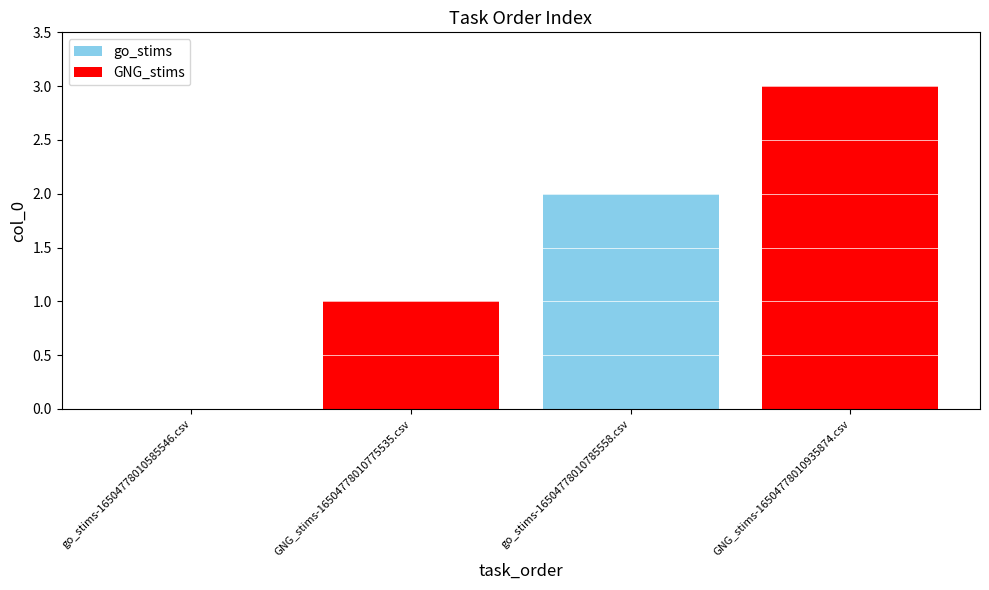

Are the bars horizontal?

No